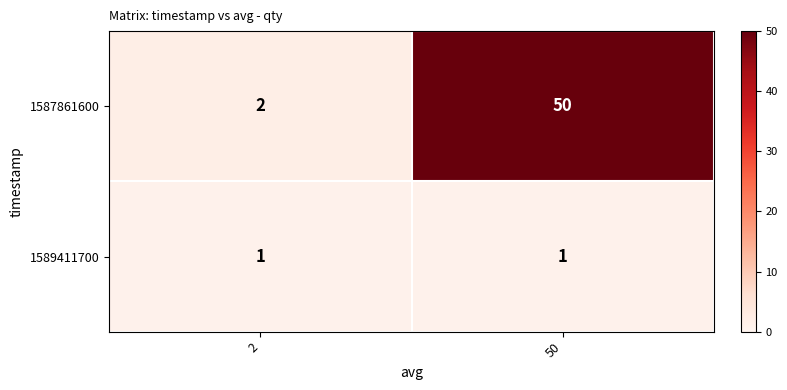

Reading left to right, list all the values displayed in this chart.

1587861600: 2	50
1589411700: 1	1